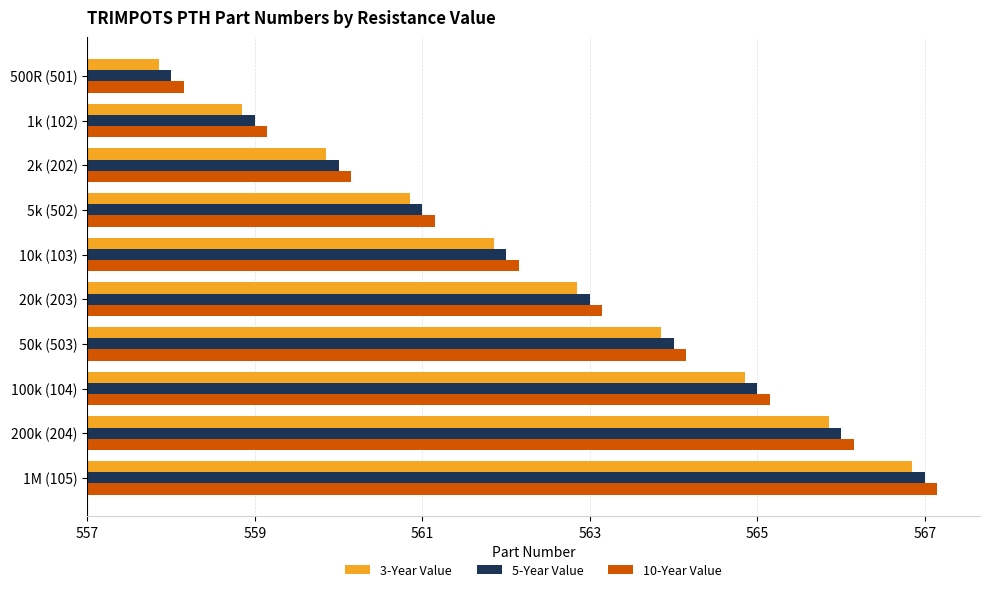

At which label is 10-Year Value closest to 5?

10k (103)